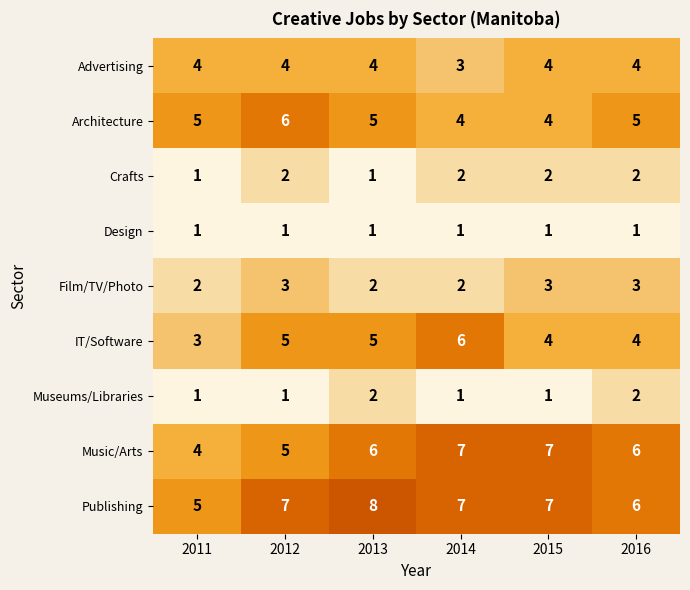

Is it true that Museums/Libraries equals 0 at 2015?

False